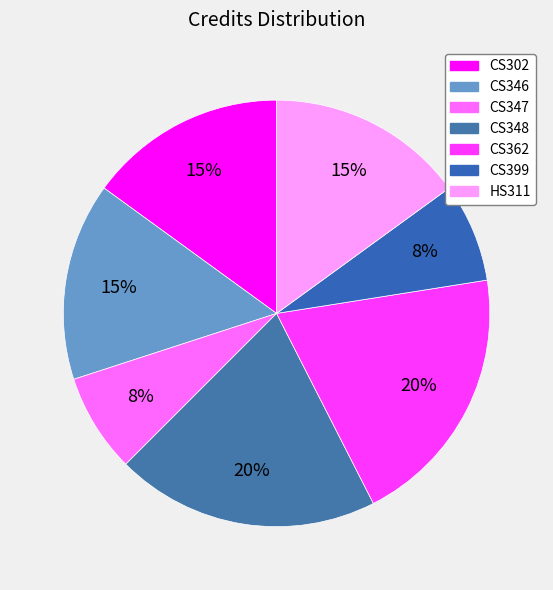

To the nearest percent, what is the difference between the largest and smallest slice percentages?

12%